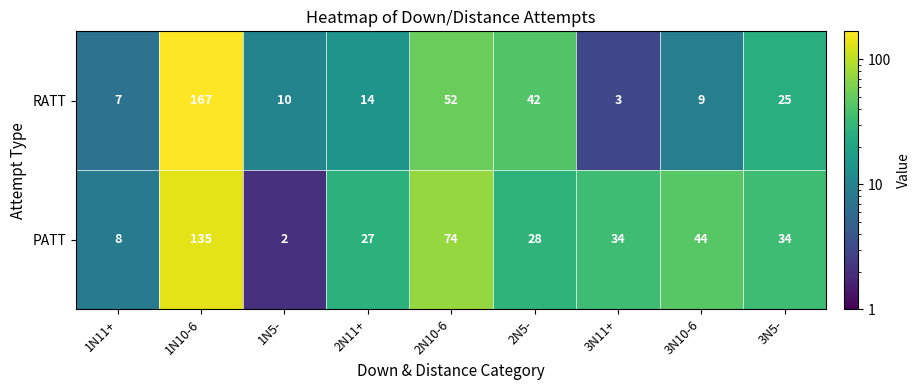

How many data points does each series have?

9